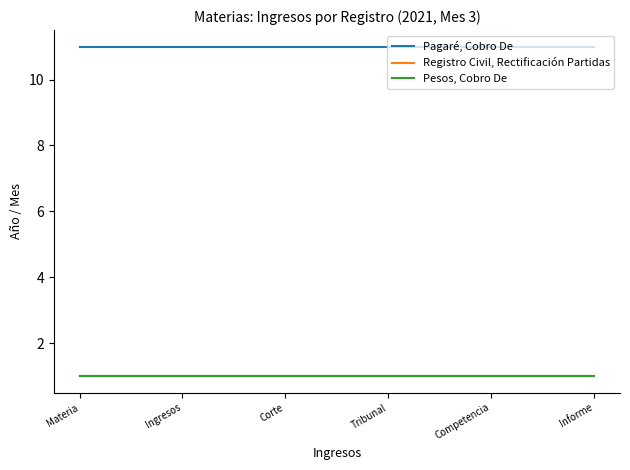

Rank the series at Materia from lowest to highest value.

Registro Civil, Rectificación Partidas, Pesos, Cobro De, Pagaré, Cobro De